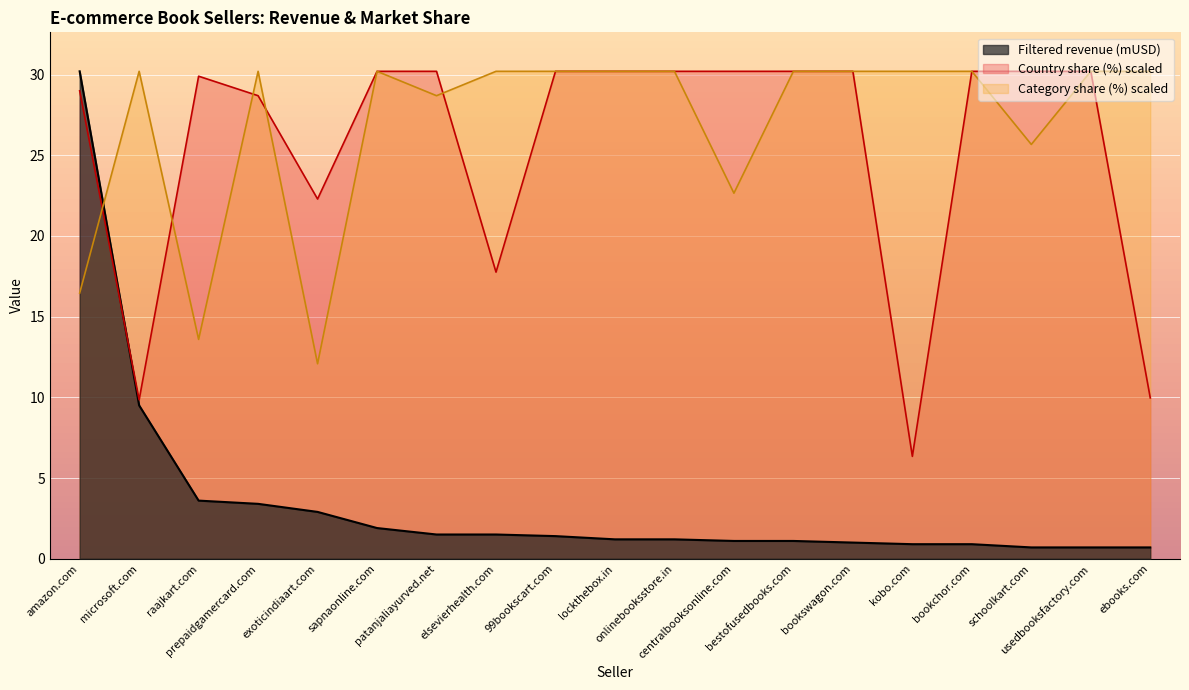

At which category is the sum across all series the highest?

amazon.com